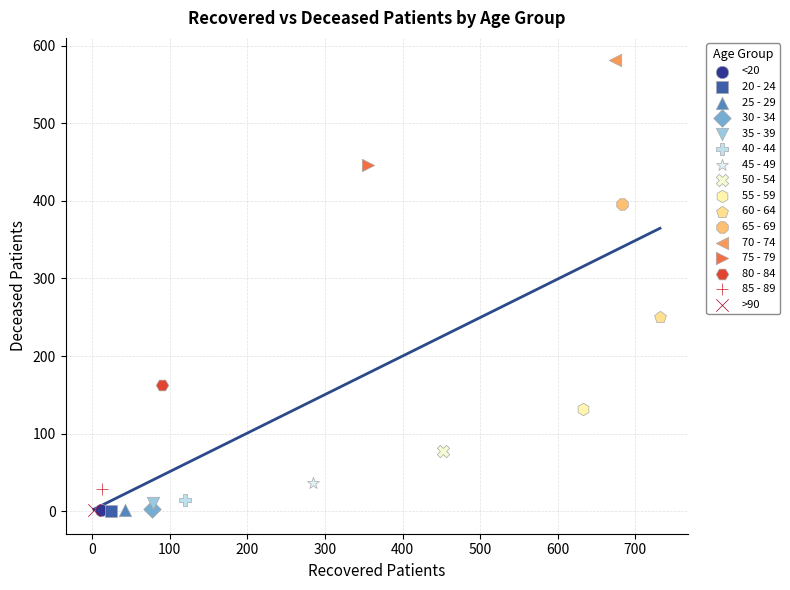

What are all the series names shown in the legend?

<20, 20 - 24, 25 - 29, 30 - 34, 35 - 39, 40 - 44, 45 - 49, 50 - 54, 55 - 59, 60 - 64, 65 - 69, 70 - 74, 75 - 79, 80 - 84, 85 - 89, >90